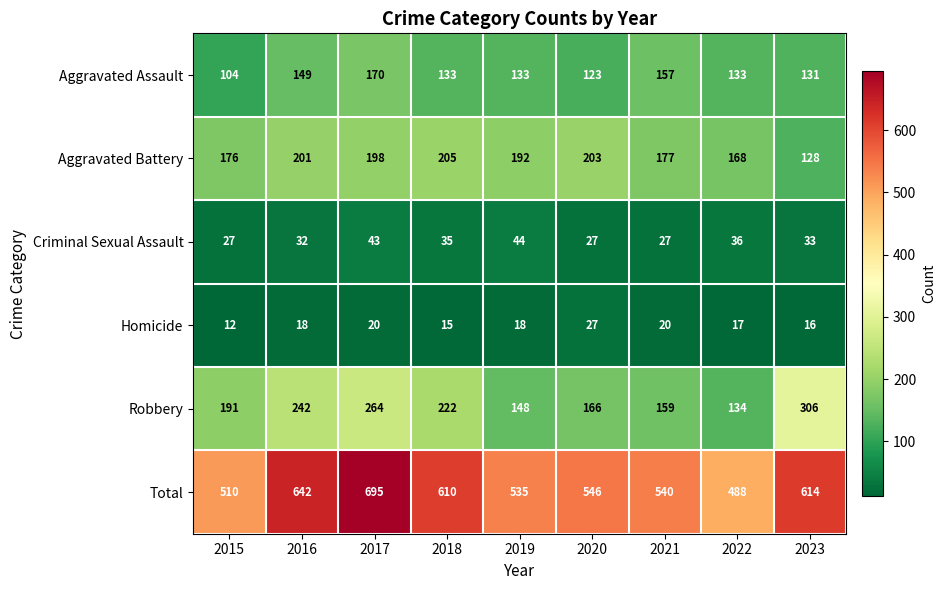

At which category is the sum across all series the highest?

2017